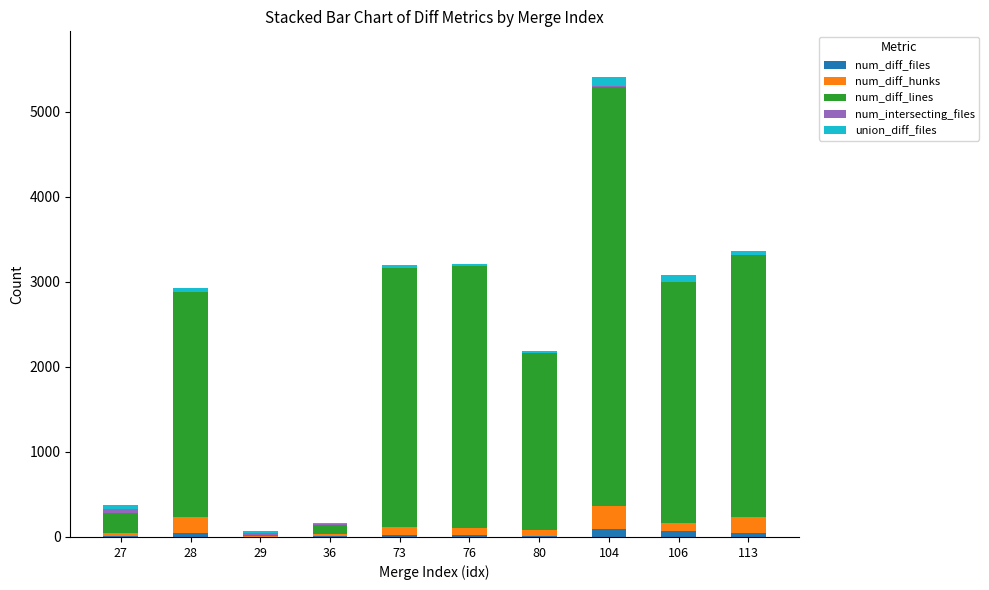

Rank the categories by num_diff_hunks value from lowest to highest.

29, 36, 27, 80, 76, 106, 73, 113, 28, 104